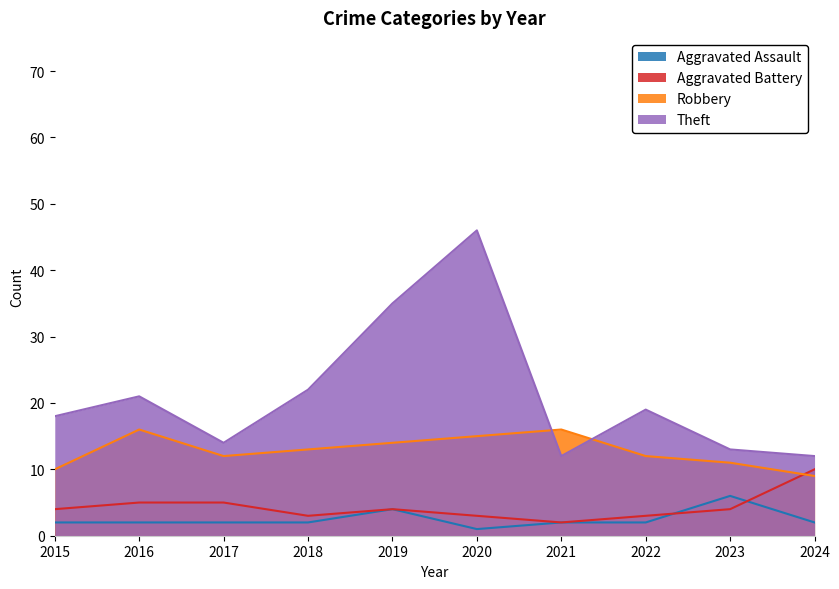

The Robbery series shows 11 at 2023. True or false?

True